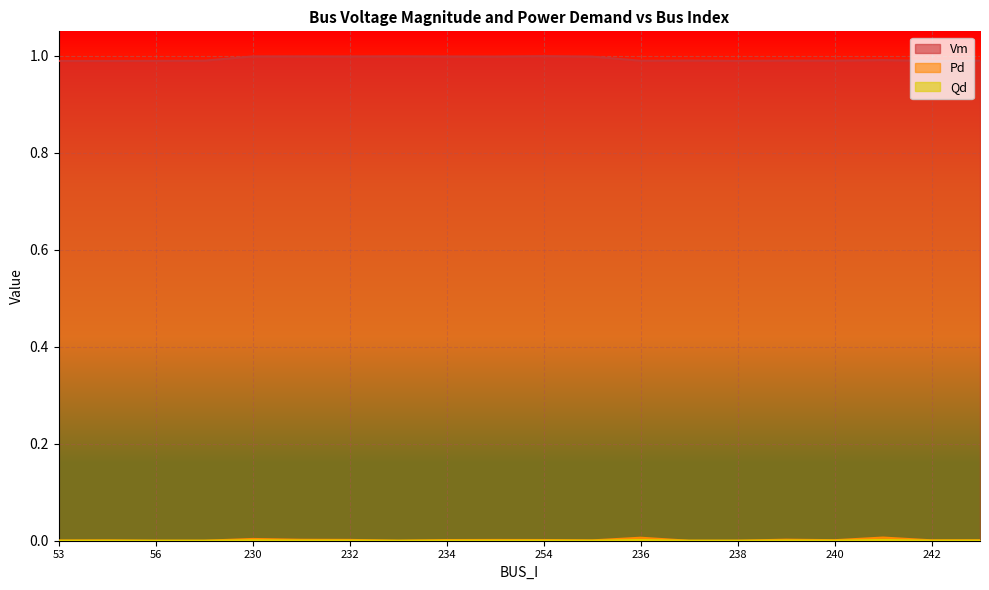

Does the chart display data point markers on the line(s)?

No